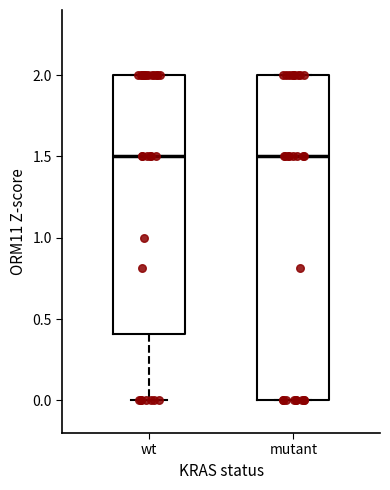

Reading left to right, transcribe this box plot: for each box, give where its median line is, the range the box spans, and where its two whiskers end, as read against the y-axis. The values are not printed on the chart, so give them approximately, as read against the axis.

wt: median 1.5, box 0.4 to 2.0, whiskers 0.0 to 2.0
mutant: median 1.5, box 0.0 to 2.0, whiskers 0.0 to 2.0